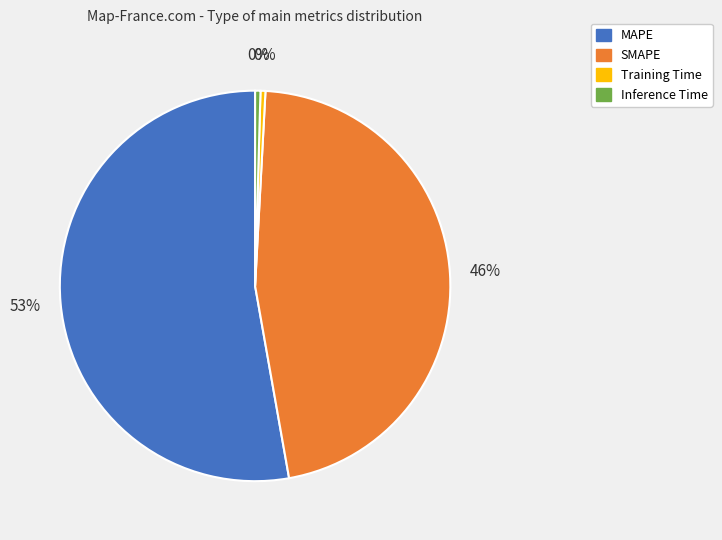

Between MAPE and SMAPE, which is larger?

MAPE